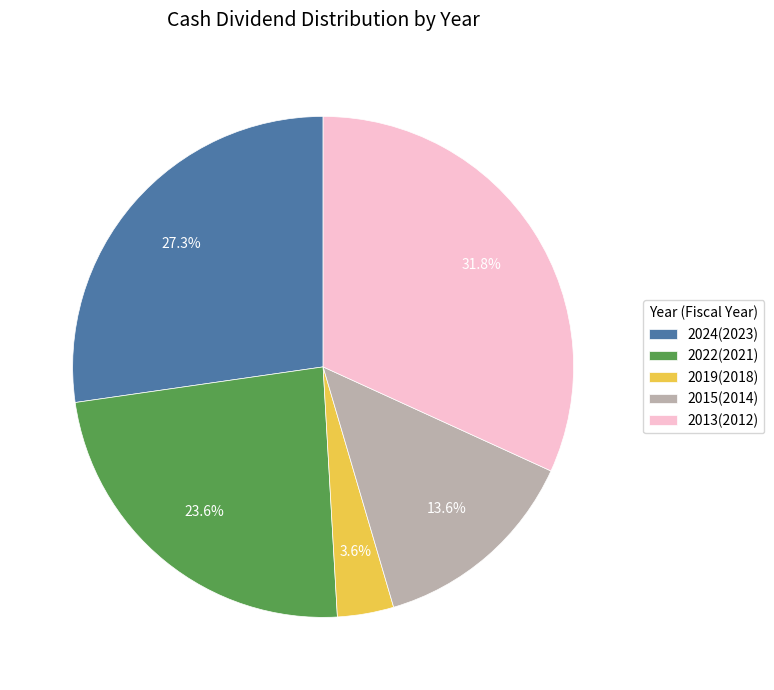

Count the number of slices in the pie.

5